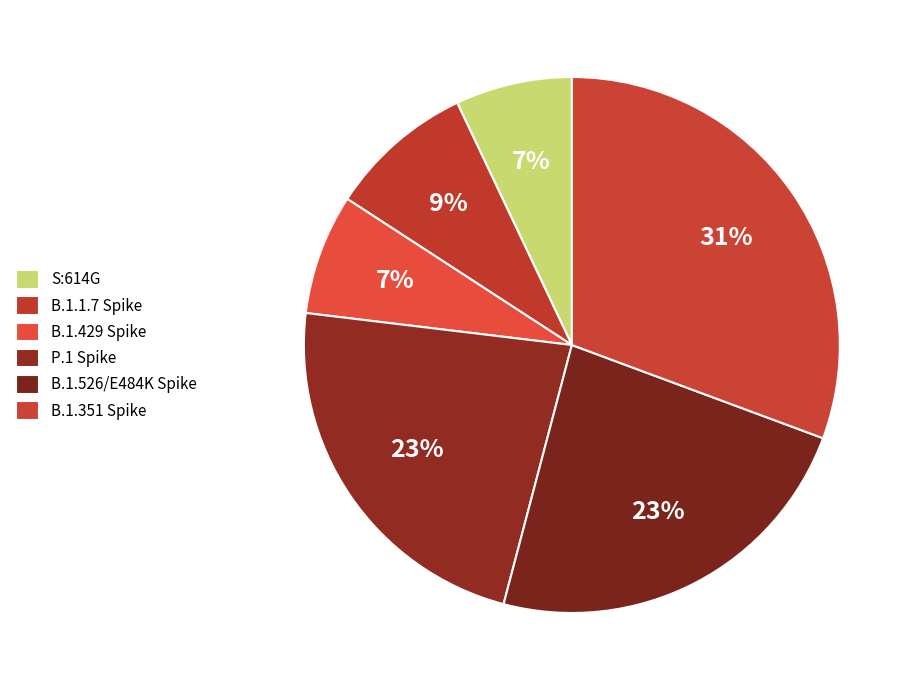

To the nearest percent, what is the difference between the P.1 Spike and B.1.351 Spike slice percentages?

8%